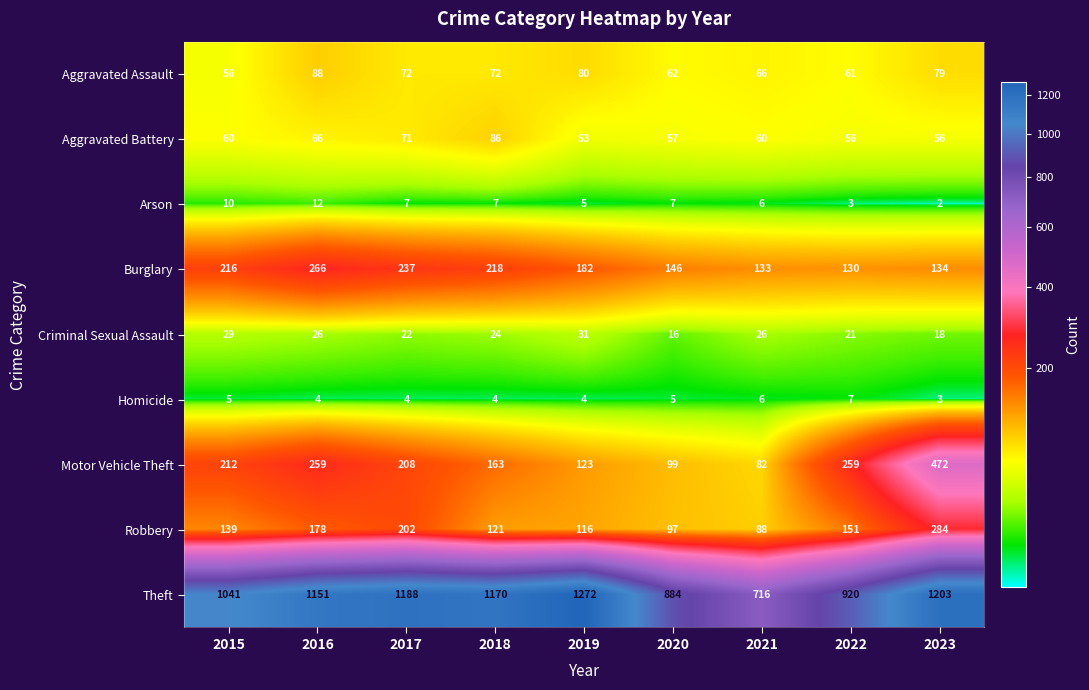

Is it true that Aggravated Battery equals 60 at 2015?

True